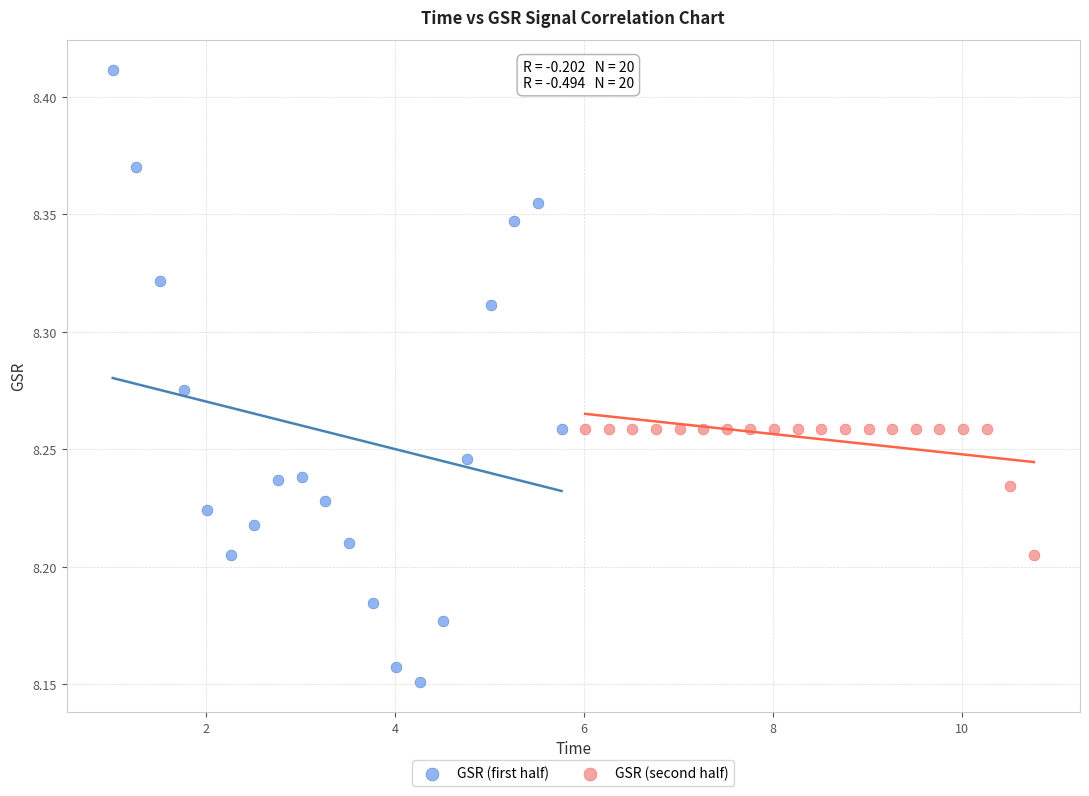

Which series has the largest Y range (max minus min)?

GSR (first half)